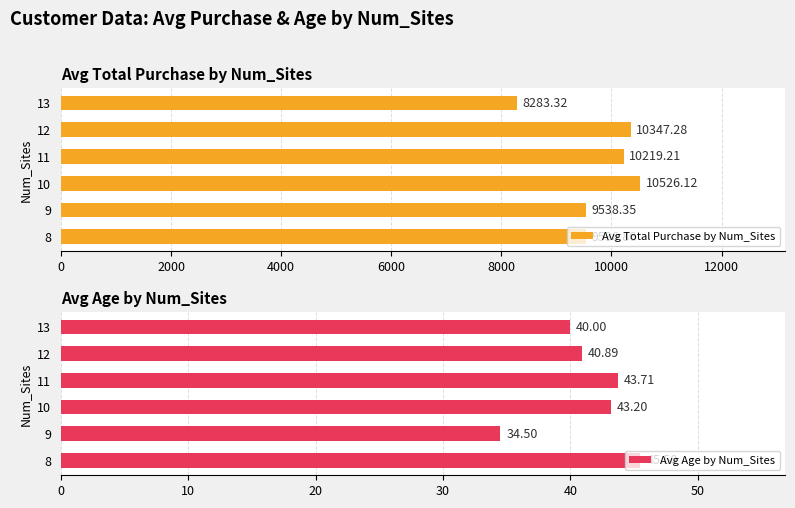

Reading left to right, what are all the values shown in this chart?

Avg Total Purchase by Num_Sites: 0=9536.9	2000=9538.4	4000=10526.1	6000=10219.2	8000=10347.3	10000=8283.3
Avg Age by Num_Sites: 0=45.5	2000=34.5	4000=43.2	6000=43.7	8000=40.9	10000=40.0